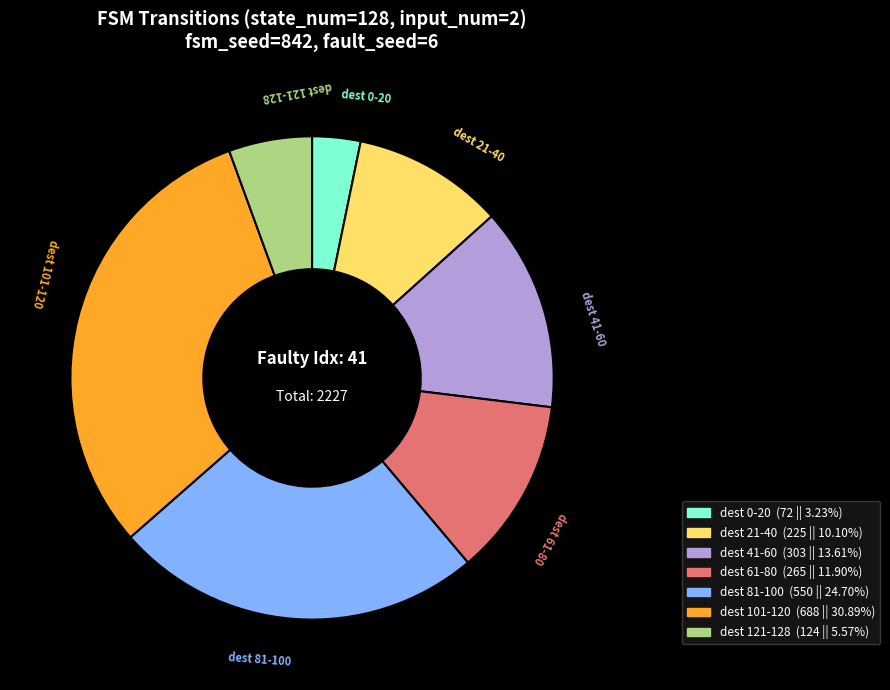

Does any single category account for the majority?

No